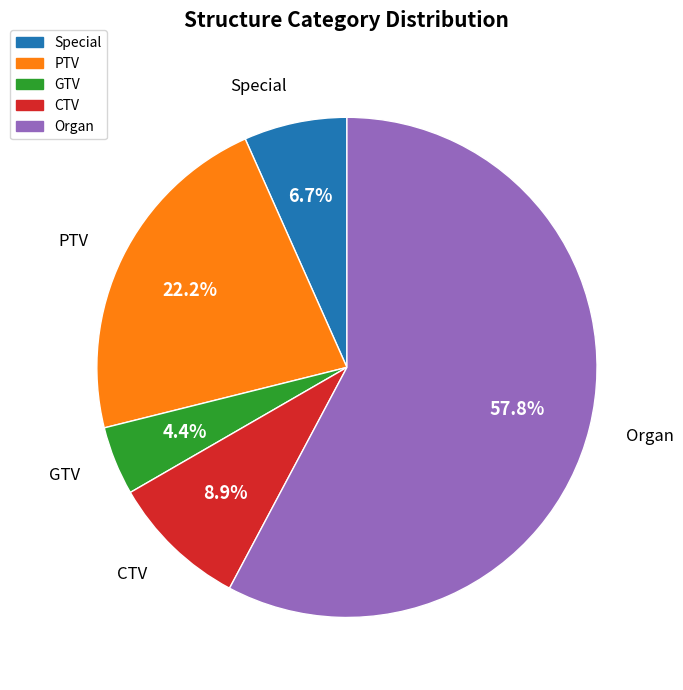

Count the number of slices in the pie.

5